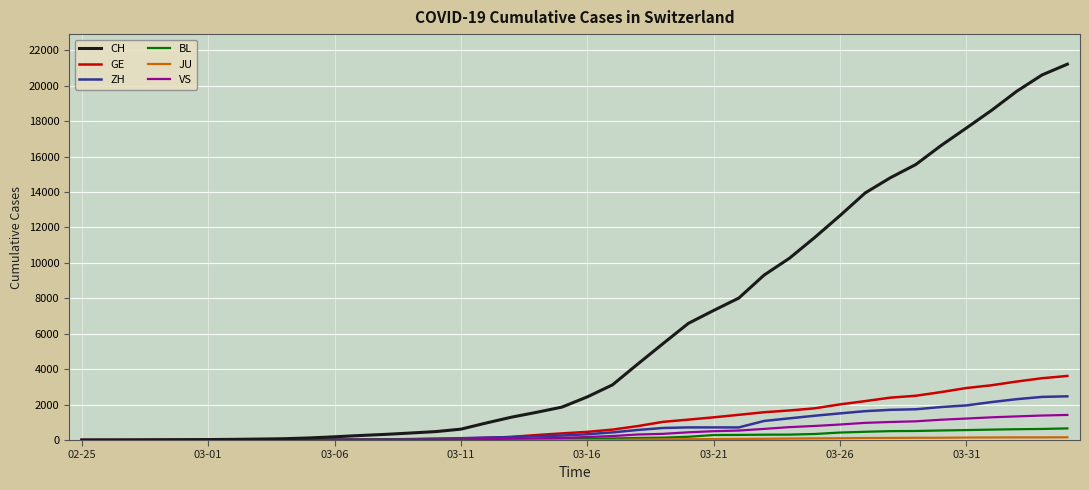

Count the number of data series in this chart.

6